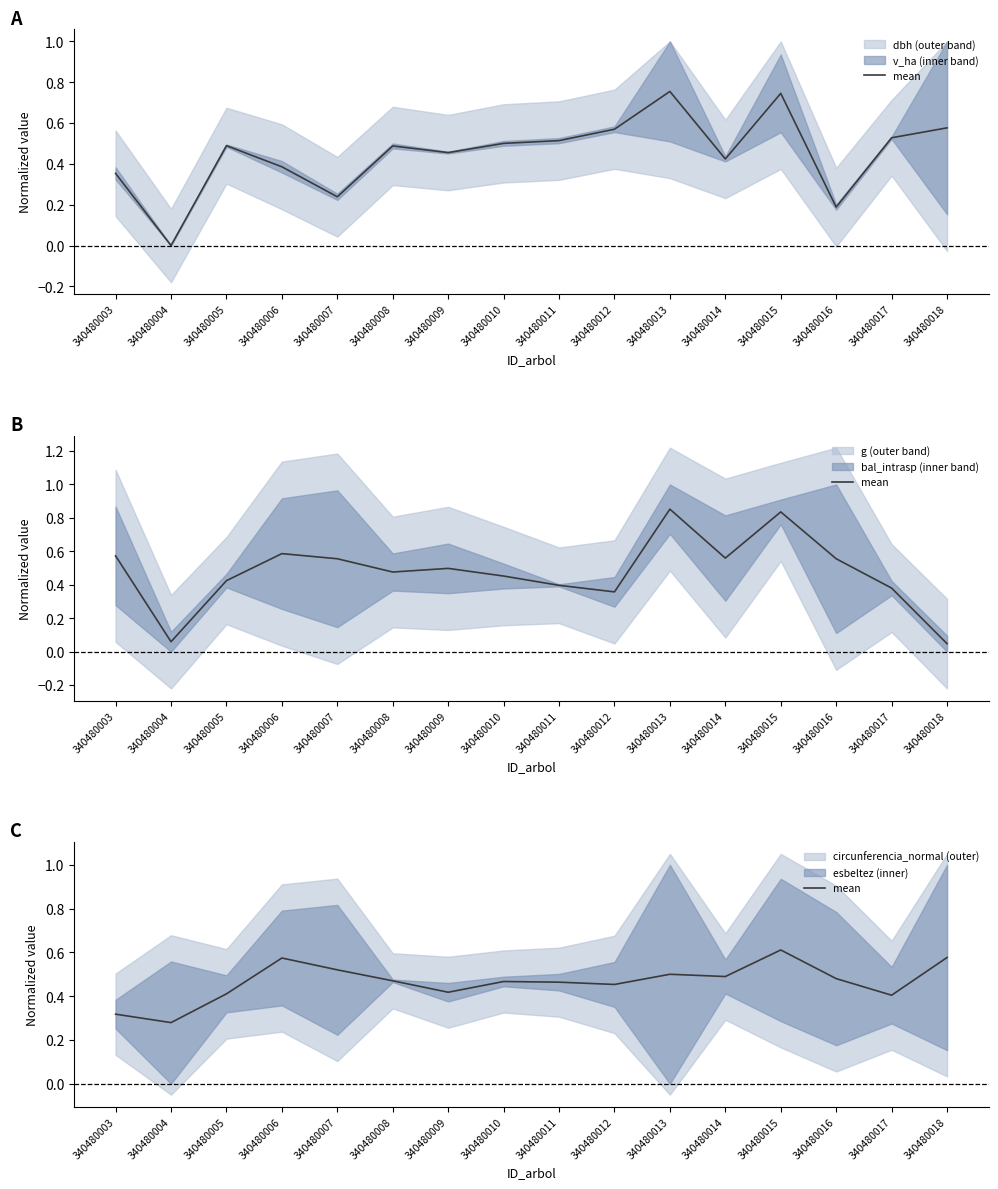

How many points are higher than both their immediate neighbors (excluding endpoints)?

4